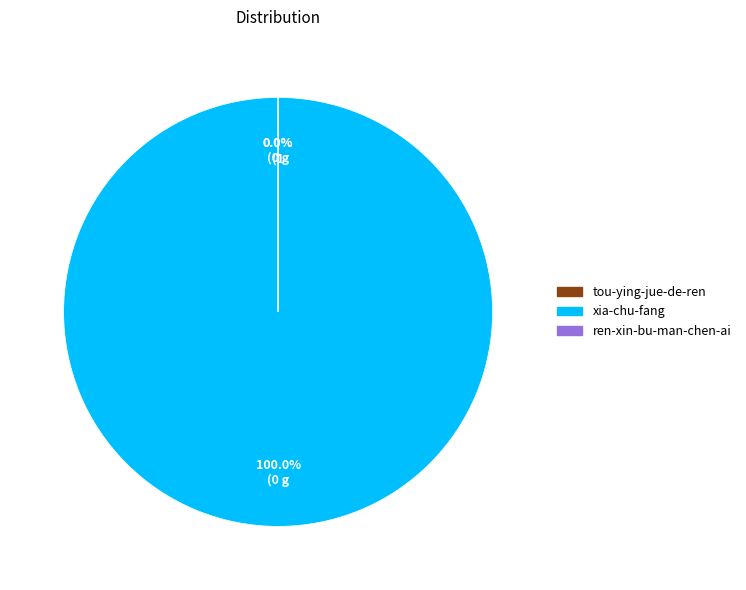

Count the number of slices in the pie.

3